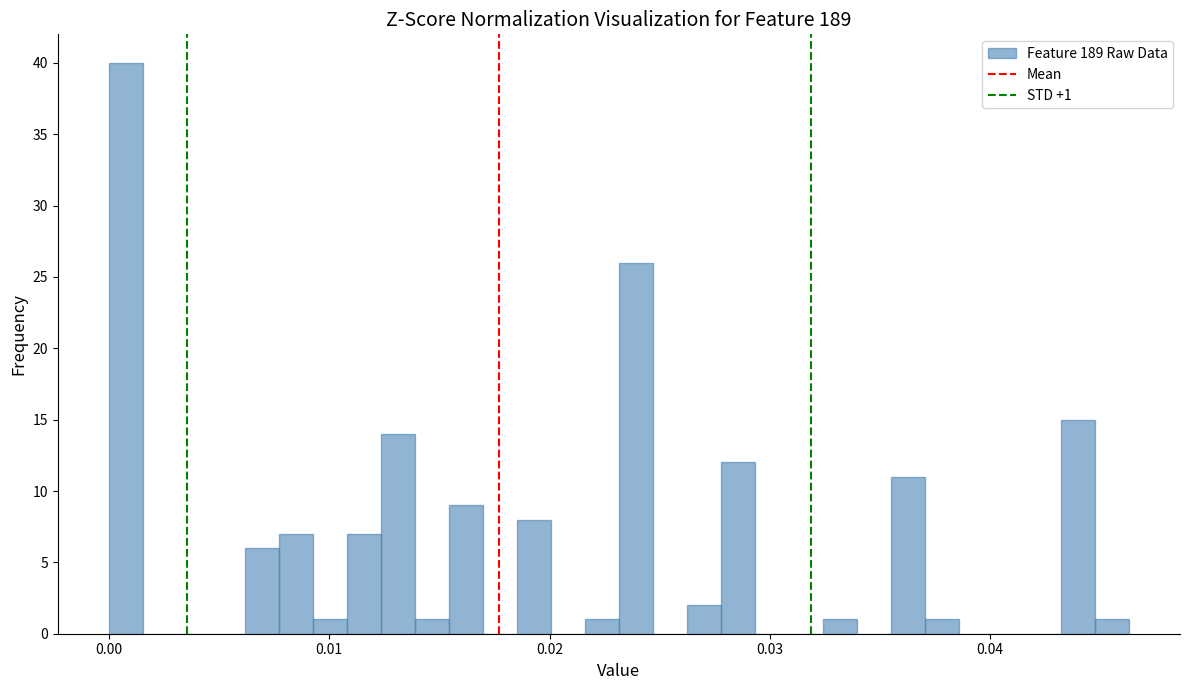

Read against the x-axis, roughly where is the centre of the tallest bar?

0.001